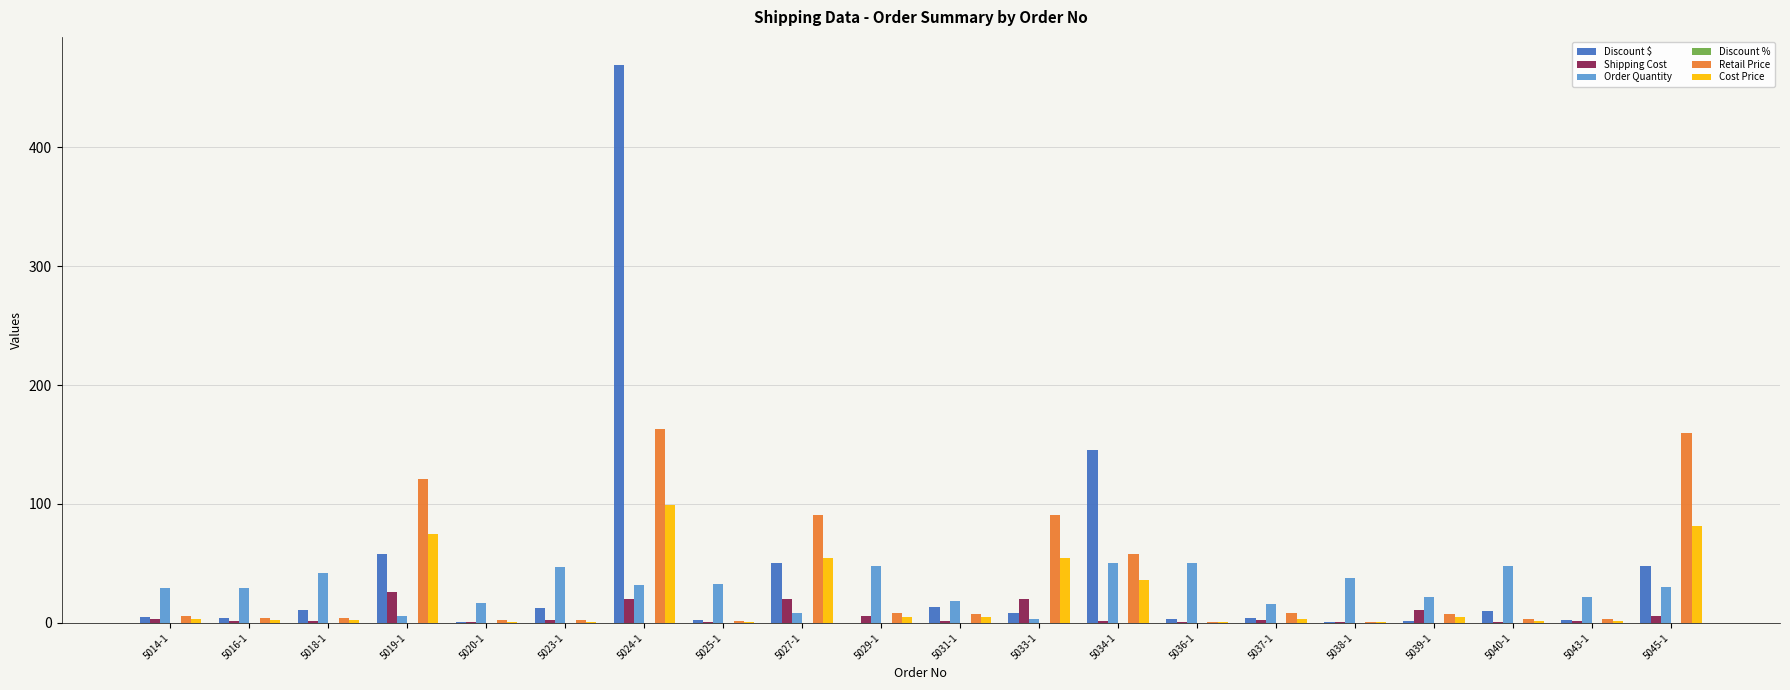

Which label corresponds to the largest value in the chart?

5024-1